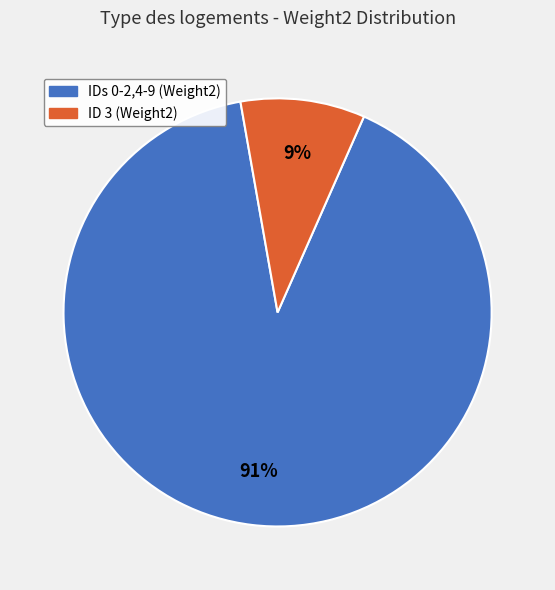

Is there a majority slice in this chart?

Yes